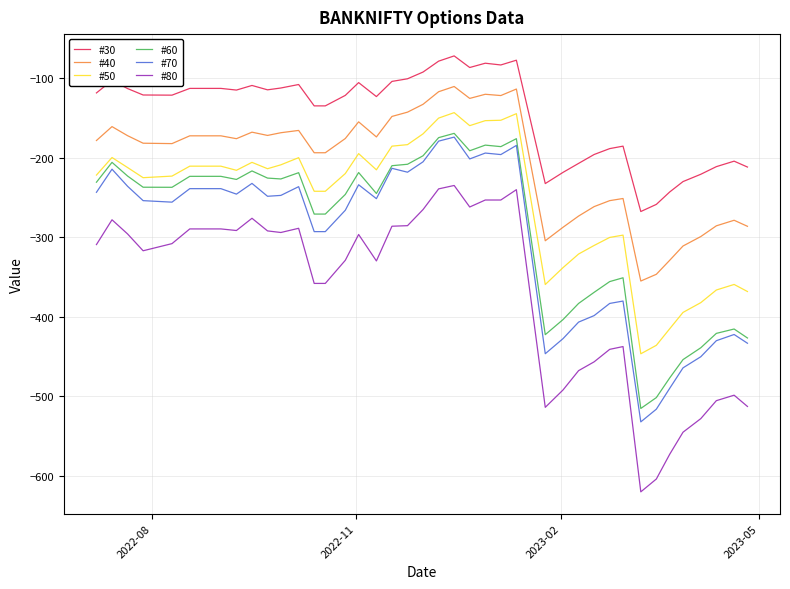

The value of #80 at 5 is -225.6. True or false?

False